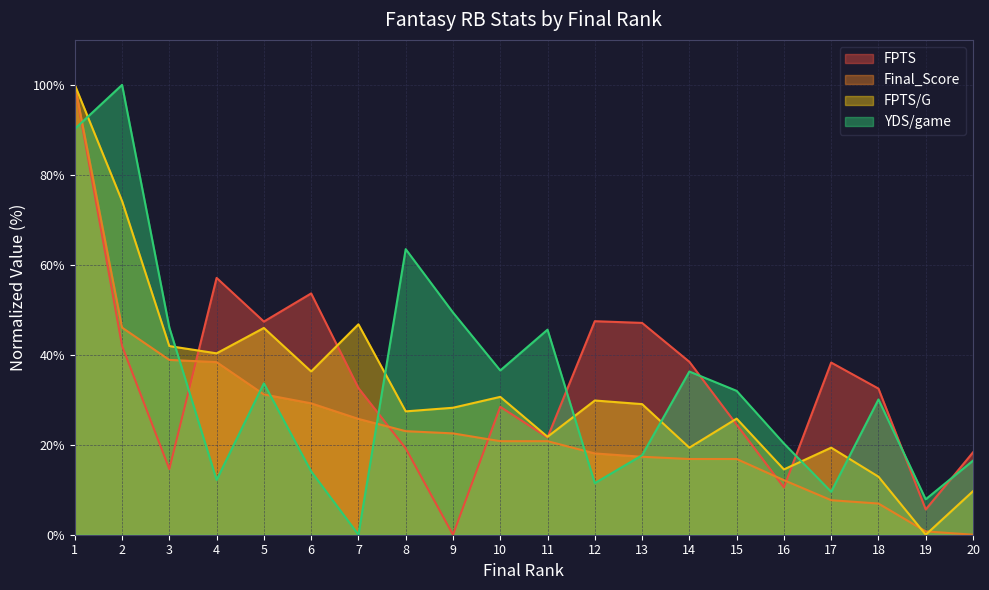

Is it true that FPTS equals 38.3 at 17?

True